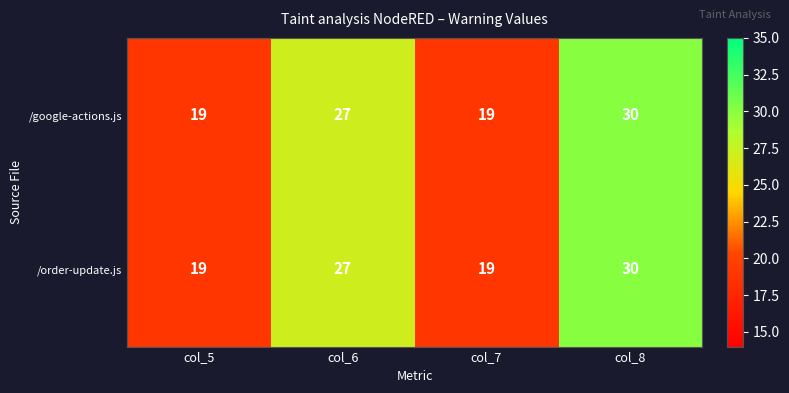

Read the /google-actions.js value at col_8, to the nearest 5.

30